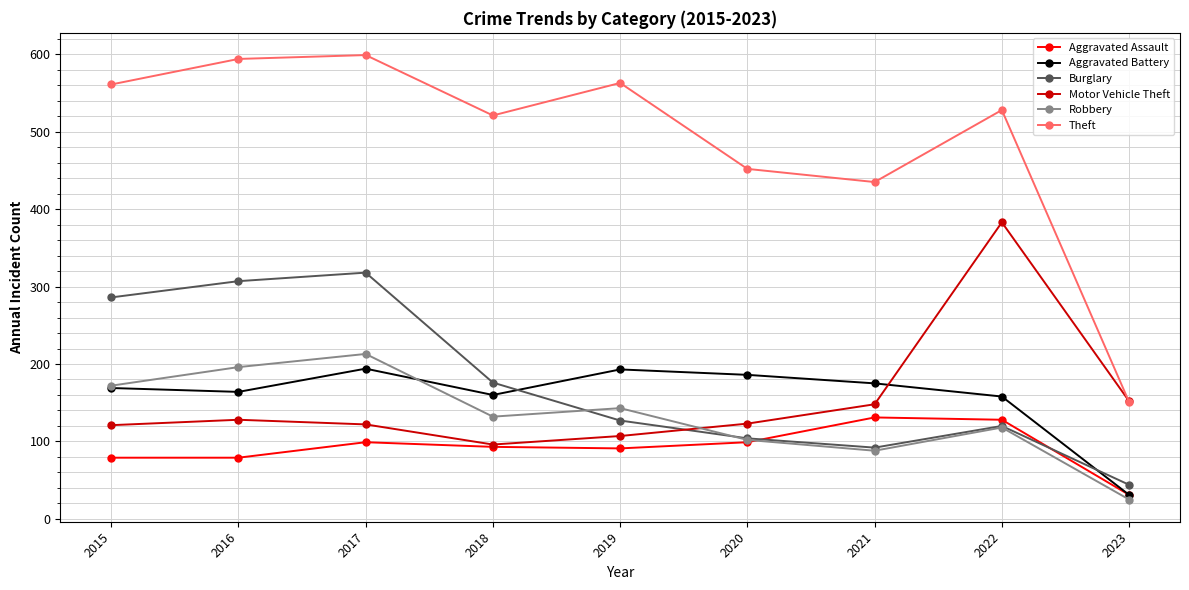

At 2016, list the series in order from largest to smallest.

Theft, Burglary, Robbery, Aggravated Battery, Motor Vehicle Theft, Aggravated Assault